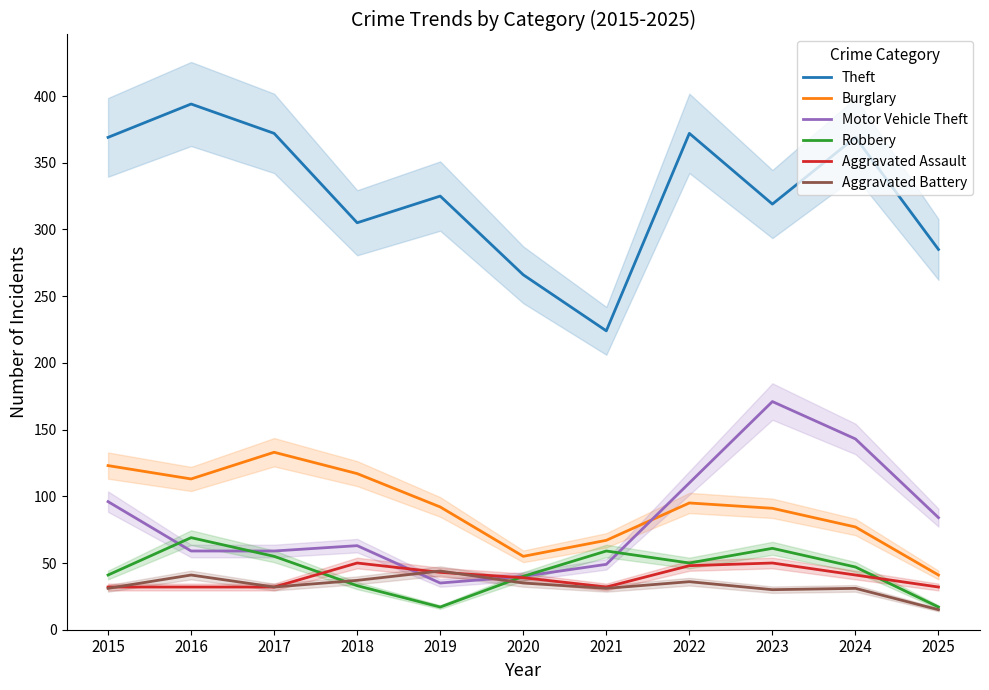

At which category does Burglary reach its first local valley?

2016